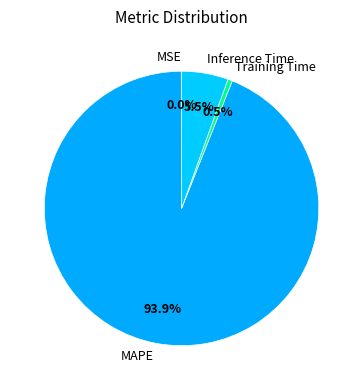

Which slice represents more than half of the pie?

MAPE